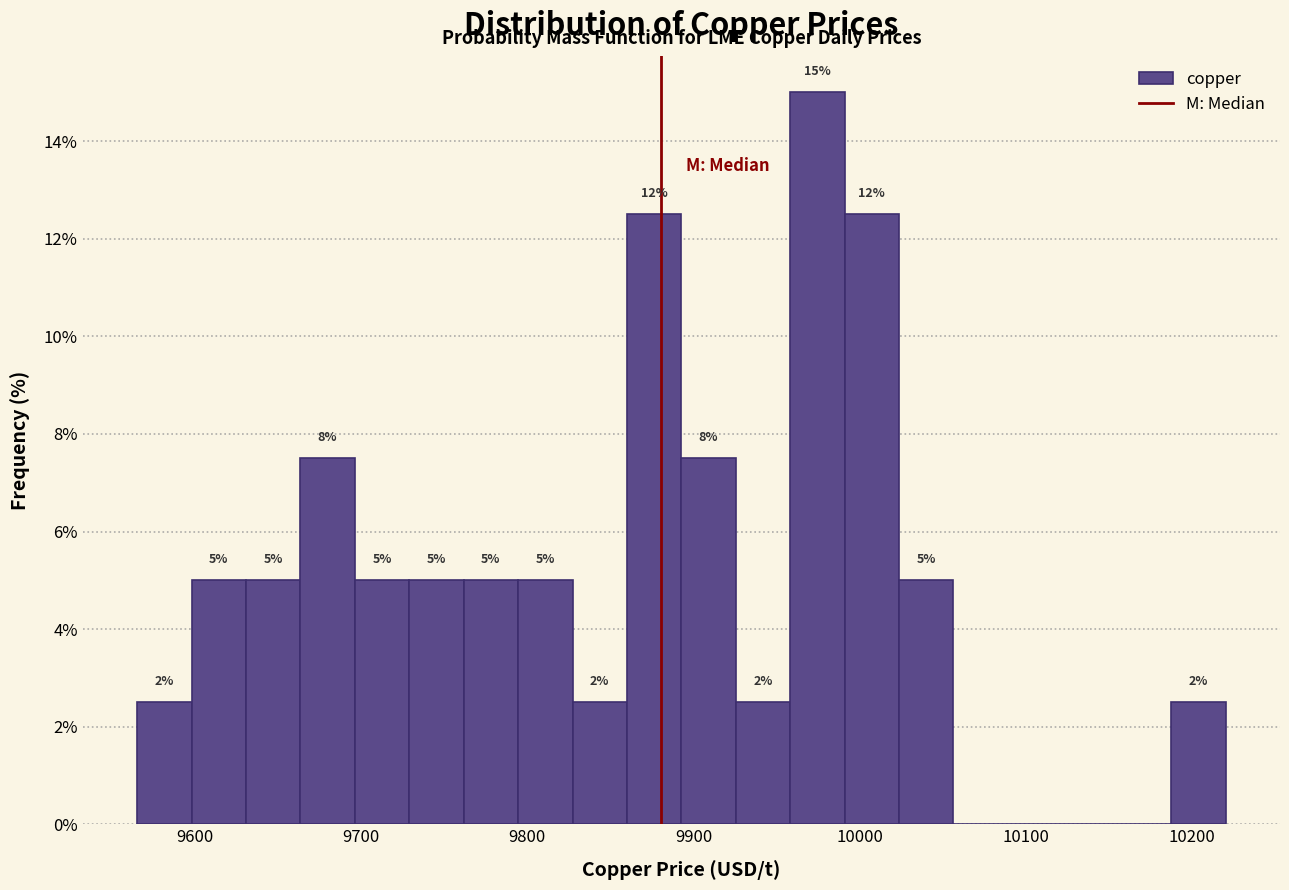

Read against the x-axis, roughly where is the centre of the tallest bar?

9970